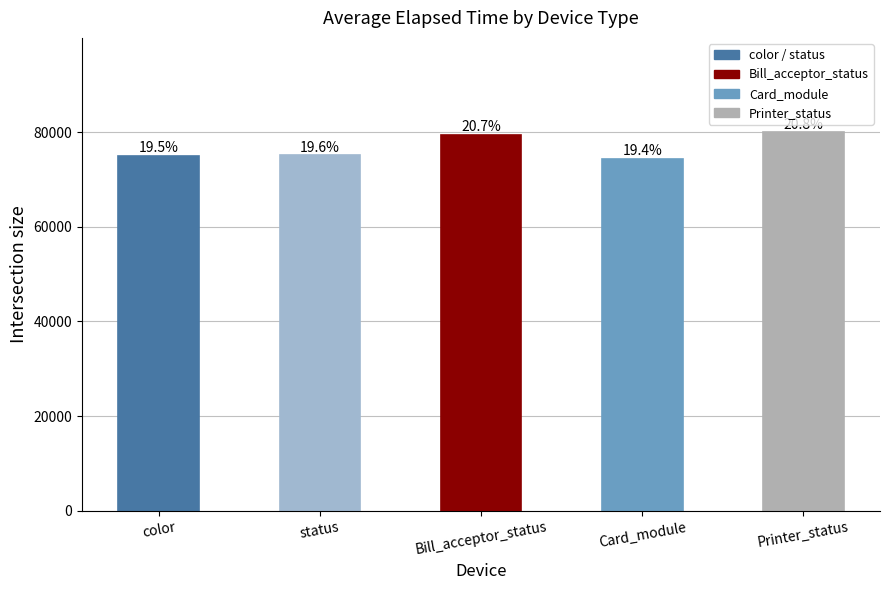

Does the chart contain stacked bars?

No